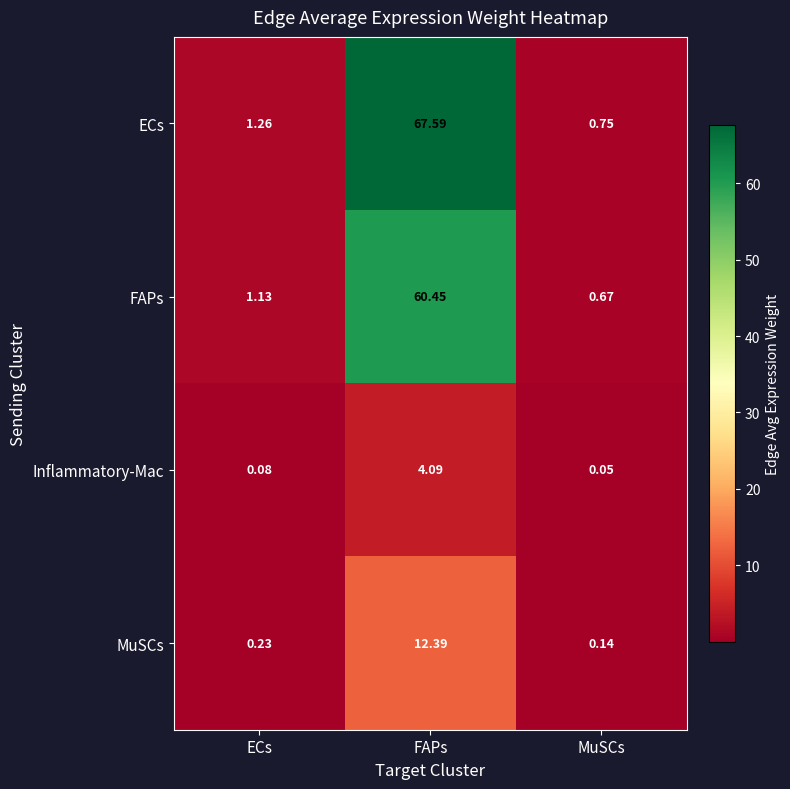

Which series has the widest spread of values?

ECs